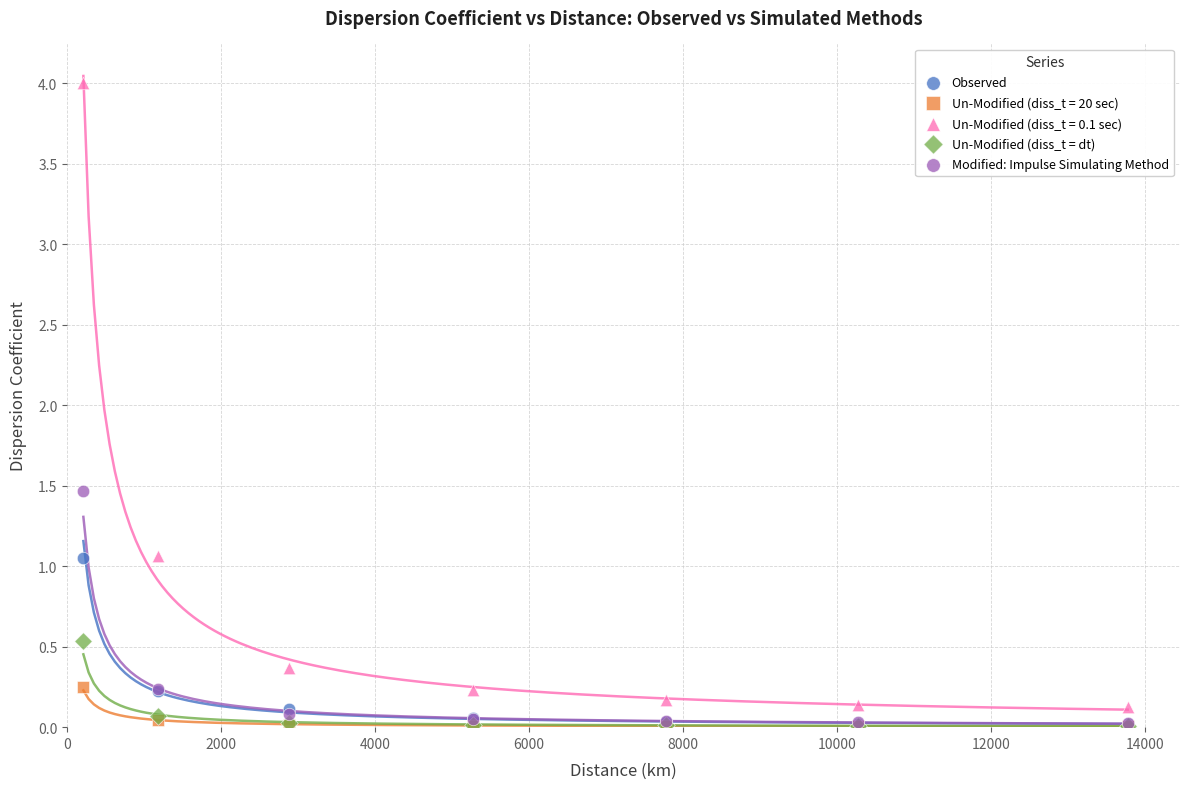

Across all series, what Y value is closest to 2?

1.5